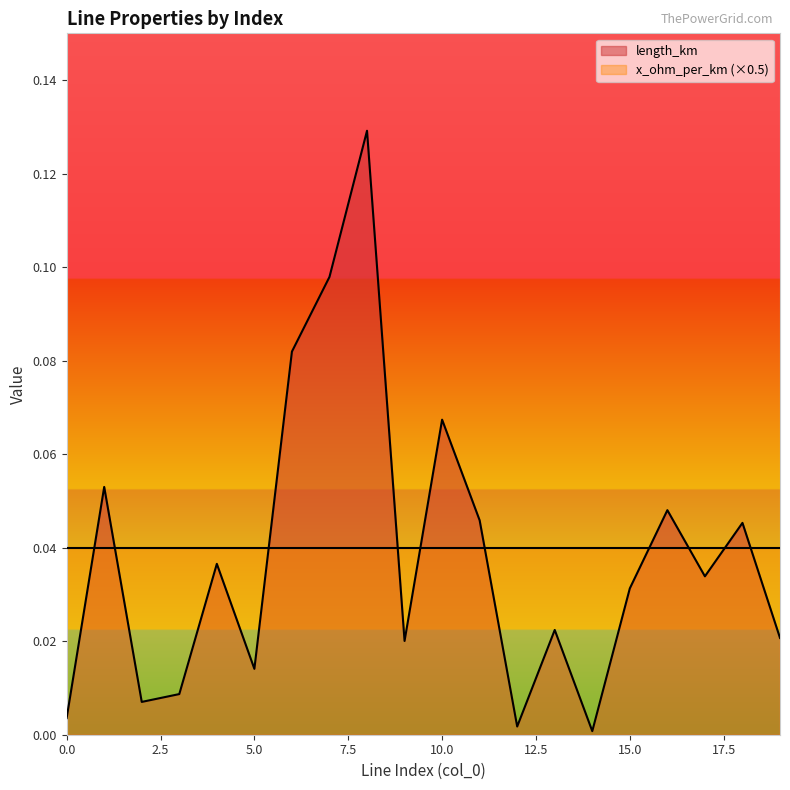

Where is the data nearest to the value 0?

14